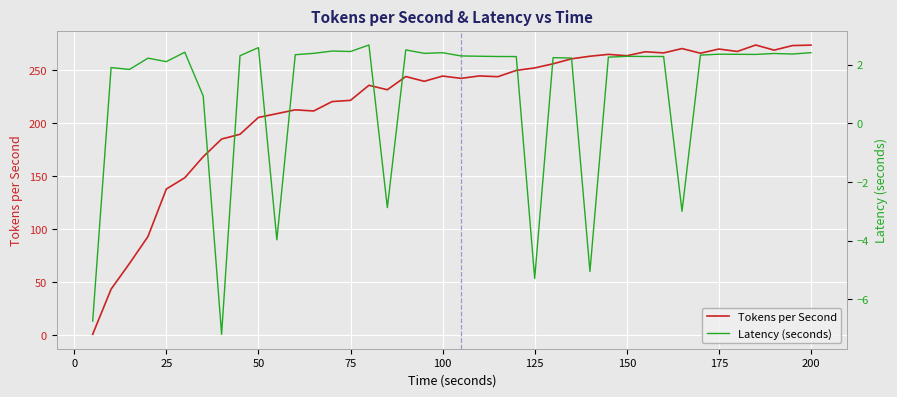

Reading right to left, what are all the values shown in this chart?

Tokens per Second: 273.9	273.5	269.2	274.0	267.9	270.2	266.3	270.7	266.6	267.6	263.9	265.2	263.4	261.0	256.3	252.4	250.0	244.1	244.8	242.5	244.7	239.8	244.2	231.8	236.0	221.8	220.6	211.8	212.8	209.2	205.6	189.8	185.2	168.5	148.7	138.1	93.2	67.9	43.6	1.0
Latency (seconds): 2.4	2.4	2.4	2.3	2.4	2.4	2.3	-3.0	2.3	2.3	2.3	2.3	-5.1	2.2	2.2	-5.3	2.3	2.3	2.3	2.3	2.4	2.4	2.5	-2.9	2.7	2.4	2.5	2.4	2.3	-4.0	2.6	2.3	-7.2	0.9	2.4	2.1	2.2	1.8	1.9	-6.7